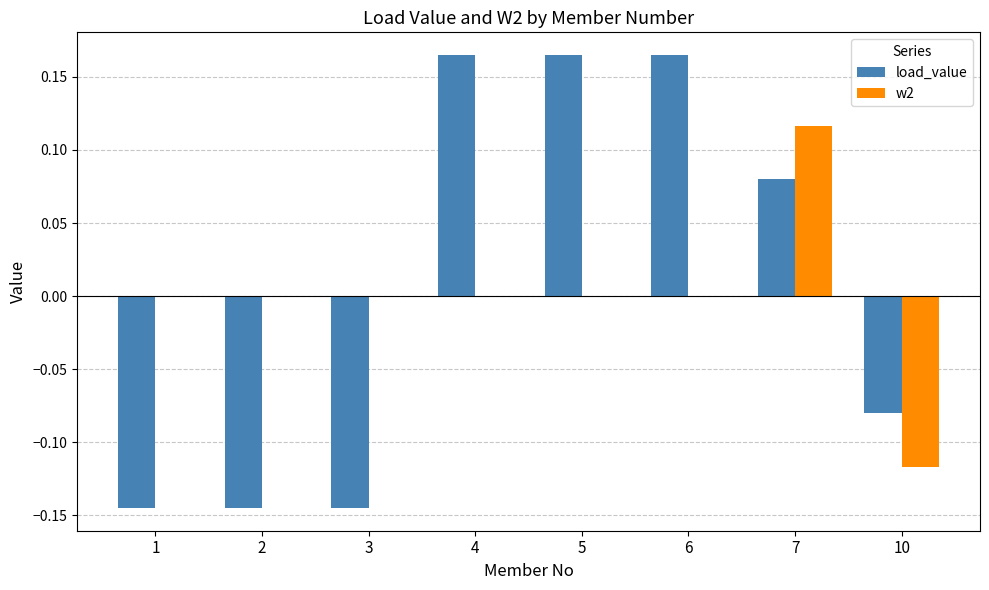

At which label does w2 reach its peak?

7